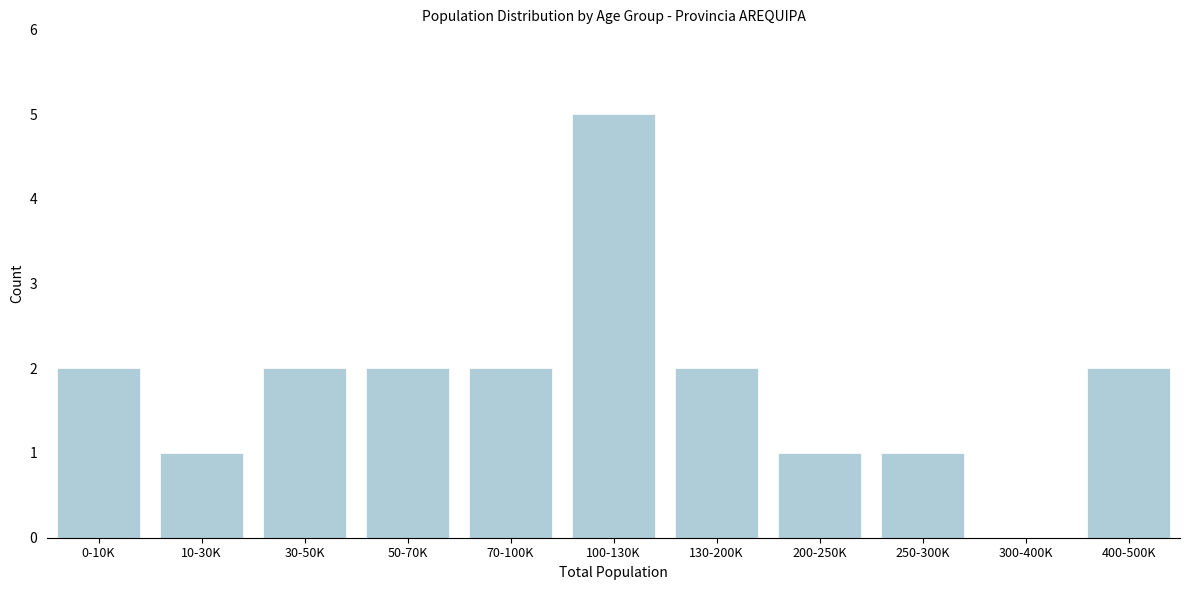

Reading left to right, what are all the values shown in this chart?

0-10K=2	10-30K=1	30-50K=2	50-70K=2	70-100K=2	100-130K=5	130-200K=2	200-250K=1	250-300K=1	300-400K=0	400-500K=2